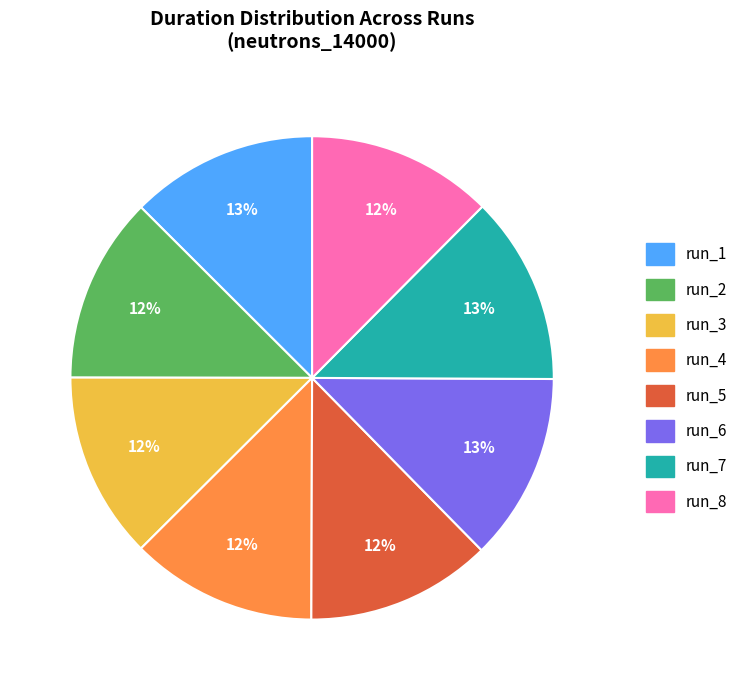

Does any single category account for the majority?

No